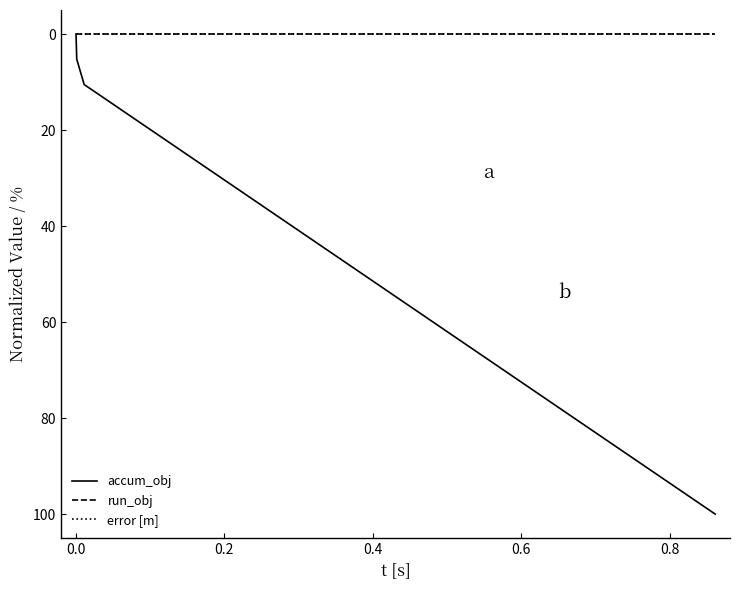

Does the chart have visible grid lines?

No